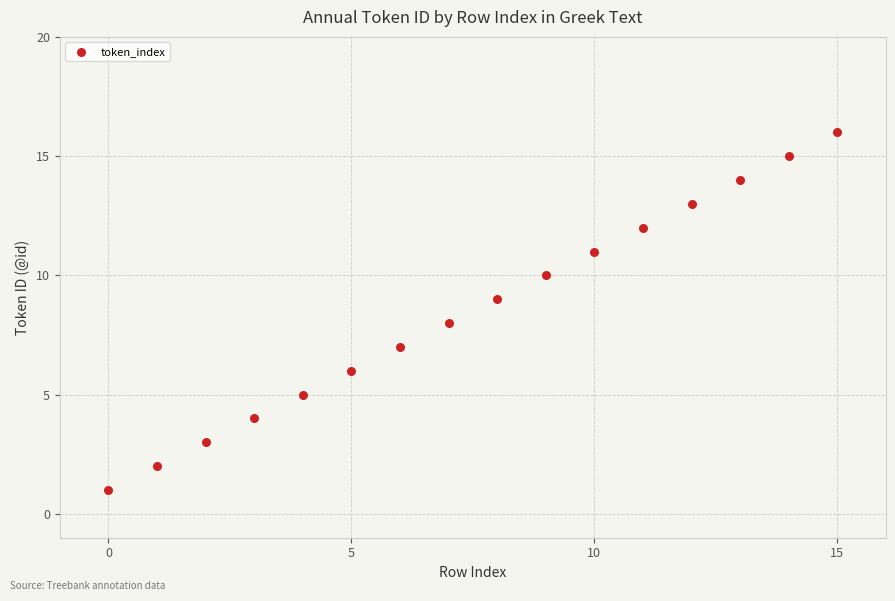

What is the range of Y values (max minus min)?

15